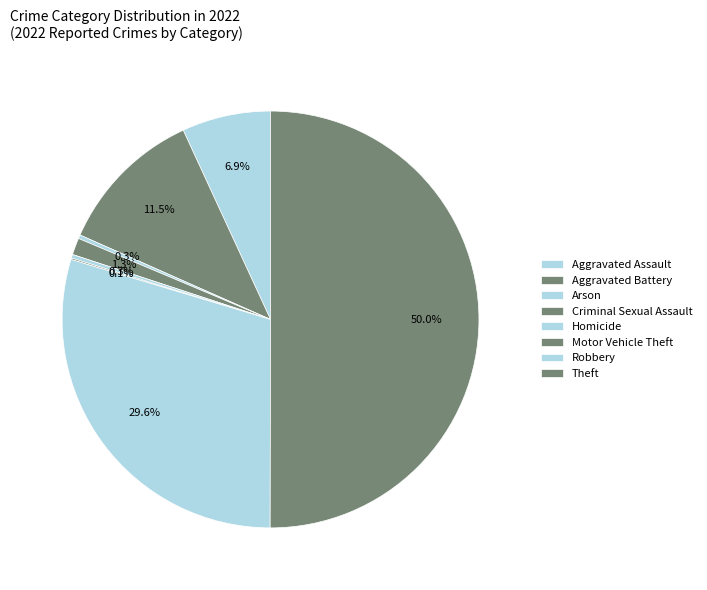

Combined, what portion of the pie is Arson and Criminal Sexual Assault?

1.6%